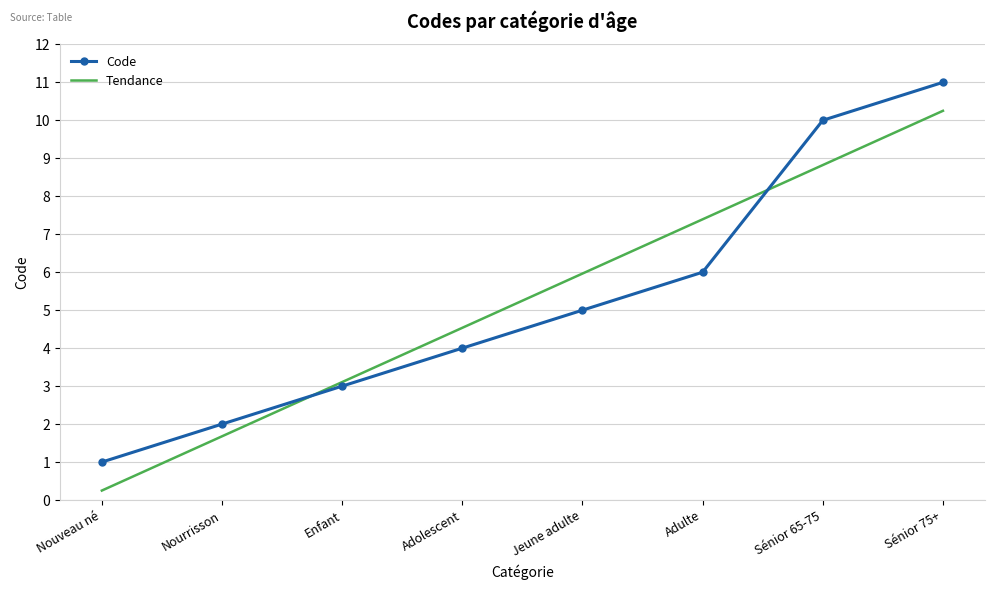

The value of Tendance at Adolescent is 3.2. True or false?

False